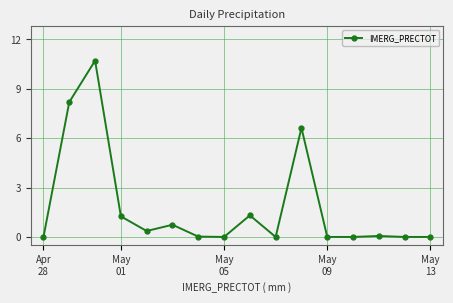

What is the difference between the maximum and minimum values?

10.7